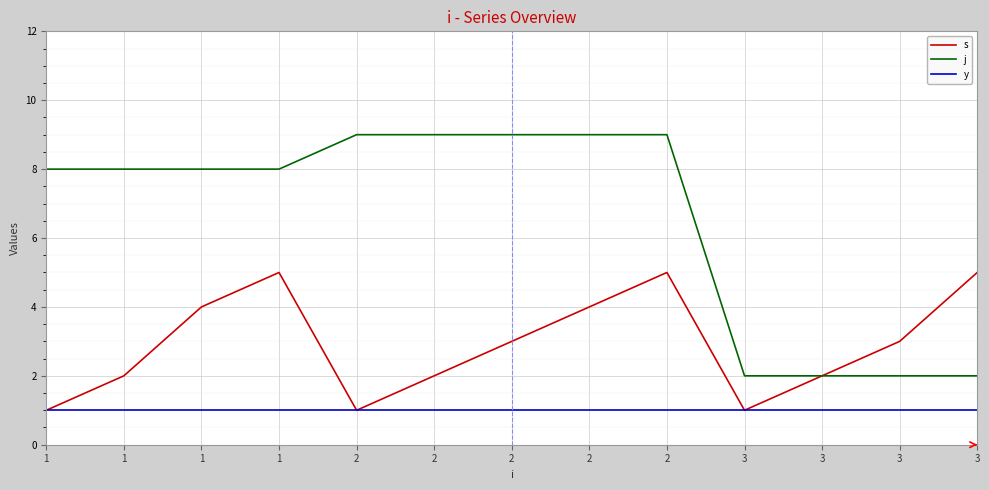

What are all the series names shown in the legend?

s, j, y